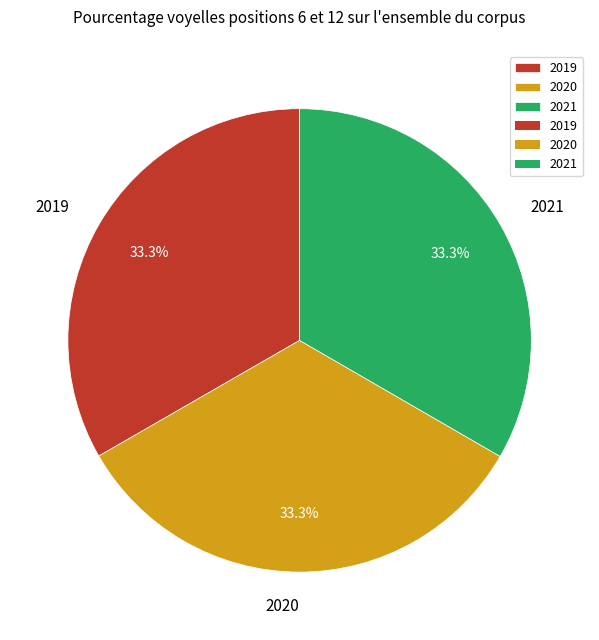

What percentage is NOT represented by 2021?

66.7%